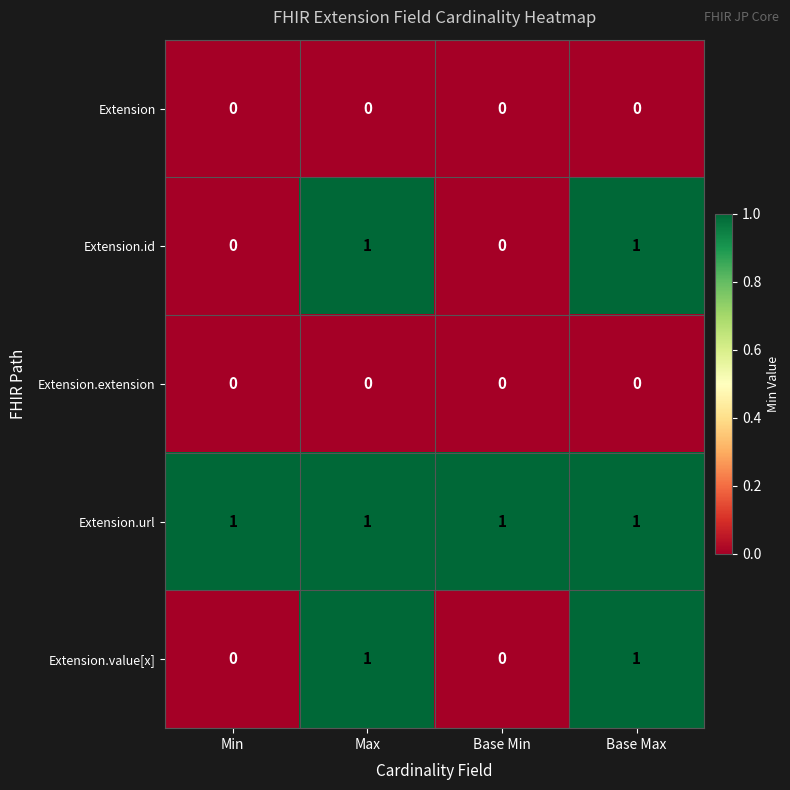

How many Extension.id values are between 0 and 1?

4